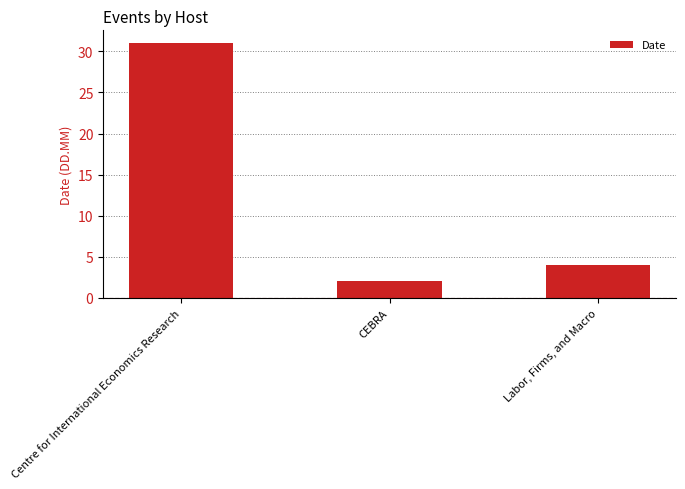

Count the number of data series in this chart.

1